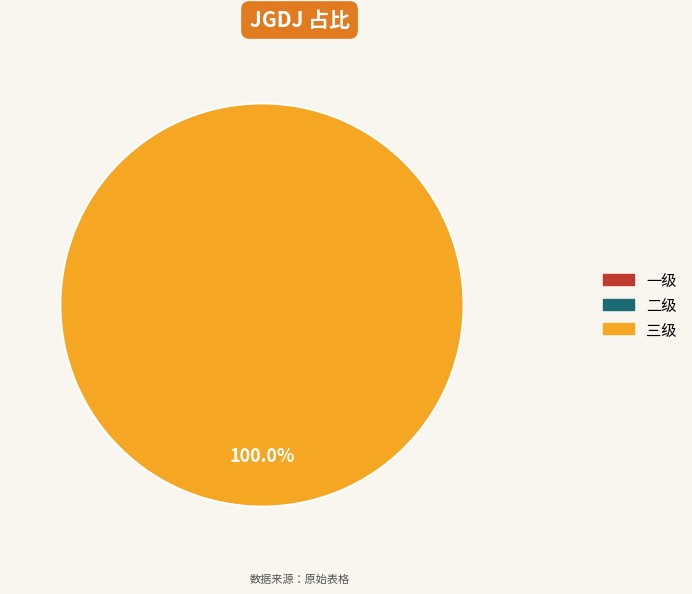

Is there any slice that represents more than half of the pie?

Yes